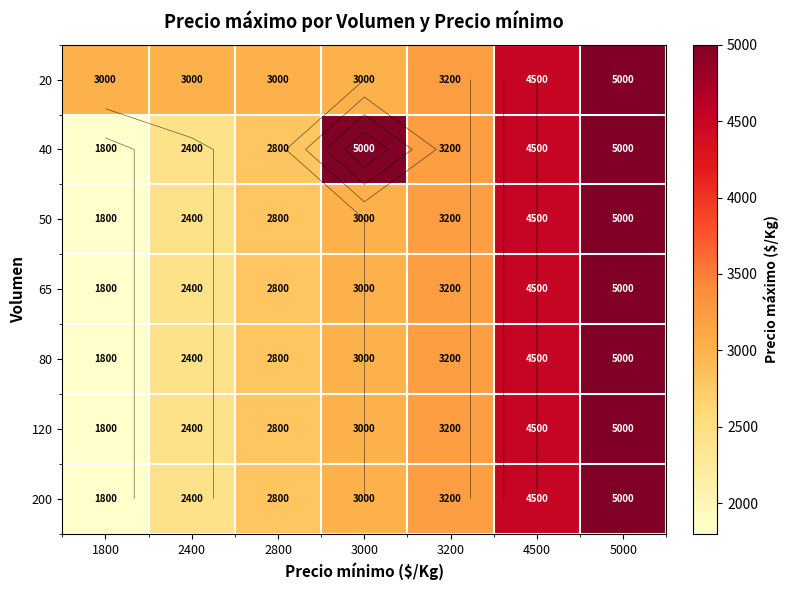

The value of 120 at 3200 is 5702. True or false?

False